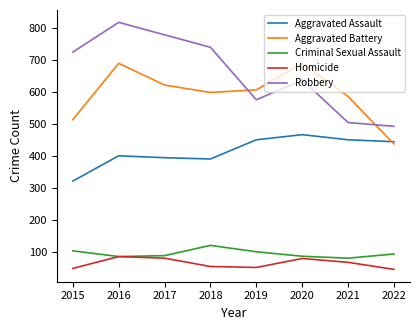

At which label does Robbery reach its peak?

2016